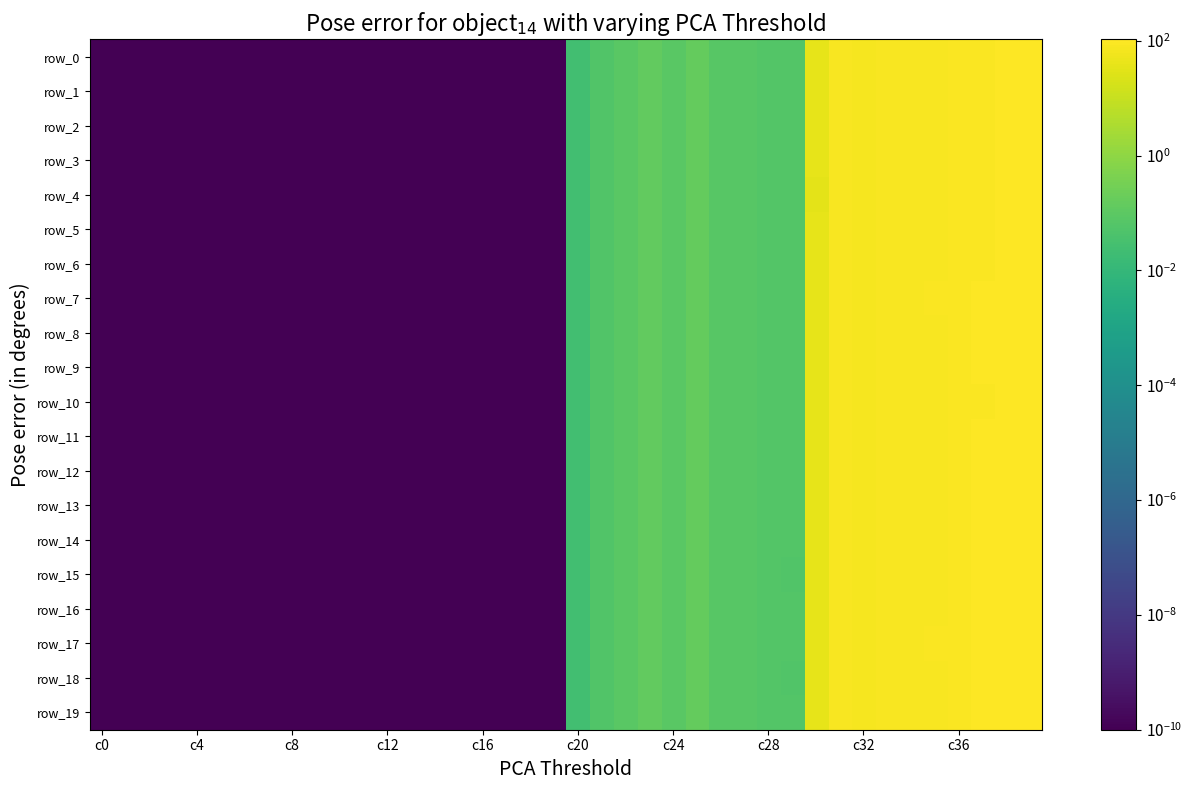

Reading right to left, what are all the values shown in this chart?

row_0: 103.1	105.2	95.0	94.0	85.2	84.8	83.4	75.5	80.2	38.6	0.1	0.1	0.1	0.1	0.2	0.1	0.1	0.1	0.1	0.0	0.0	0.0	0.0	0.0	0.0	0.0	0.0	0.0	0.0	0.0	0.0	0.0	0.0	0.0	0.0	0.0	0.0	0.0	0.0	0.0
row_1: 102.9	105.1	94.5	93.5	84.7	84.1	83.1	74.6	78.7	36.4	0.1	0.1	0.1	0.1	0.2	0.1	0.1	0.1	0.1	0.0	0.0	0.0	0.0	0.0	0.0	0.0	0.0	0.0	0.0	0.0	0.0	0.0	0.0	0.0	0.0	0.0	0.0	0.0	0.0	0.0
row_2: 103.3	105.2	94.7	93.7	85.1	84.4	83.2	74.9	79.3	36.3	0.1	0.1	0.1	0.1	0.2	0.1	0.1	0.1	0.1	0.0	0.0	0.0	0.0	0.0	0.0	0.0	0.0	0.0	0.0	0.0	0.0	0.0	0.0	0.0	0.0	0.0	0.0	0.0	0.0	0.0
row_3: 103.3	105.4	94.6	93.7	84.7	84.3	83.3	74.9	79.0	37.0	0.1	0.1	0.1	0.1	0.2	0.1	0.1	0.1	0.1	0.0	0.0	0.0	0.0	0.0	0.0	0.0	0.0	0.0	0.0	0.0	0.0	0.0	0.0	0.0	0.0	0.0	0.0	0.0	0.0	0.0
row_4: 102.9	105.2	94.7	93.8	84.9	84.5	83.4	75.1	79.1	35.7	0.1	0.1	0.1	0.1	0.2	0.1	0.1	0.1	0.1	0.0	0.0	0.0	0.0	0.0	0.0	0.0	0.0	0.0	0.0	0.0	0.0	0.0	0.0	0.0	0.0	0.0	0.0	0.0	0.0	0.0
row_5: 103.3	105.1	94.9	93.7	85.1	84.6	83.5	75.4	78.8	37.2	0.1	0.1	0.1	0.1	0.2	0.1	0.1	0.1	0.1	0.0	0.0	0.0	0.0	0.0	0.0	0.0	0.0	0.0	0.0	0.0	0.0	0.0	0.0	0.0	0.0	0.0	0.0	0.0	0.0	0.0
row_6: 103.3	104.9	95.3	93.6	85.0	84.5	83.5	75.3	78.8	36.7	0.1	0.1	0.1	0.1	0.2	0.1	0.1	0.1	0.1	0.0	0.0	0.0	0.0	0.0	0.0	0.0	0.0	0.0	0.0	0.0	0.0	0.0	0.0	0.0	0.0	0.0	0.0	0.0	0.0	0.0
row_7: 104.3	105.3	95.6	94.1	85.6	85.0	83.9	75.9	79.2	37.2	0.1	0.1	0.1	0.1	0.2	0.1	0.1	0.1	0.1	0.0	0.0	0.0	0.0	0.0	0.0	0.0	0.0	0.0	0.0	0.0	0.0	0.0	0.0	0.0	0.0	0.0	0.0	0.0	0.0	0.0
row_8: 104.1	105.6	95.7	94.2	85.4	85.0	83.8	75.8	79.1	37.4	0.1	0.1	0.1	0.1	0.2	0.1	0.1	0.1	0.1	0.0	0.0	0.0	0.0	0.0	0.0	0.0	0.0	0.0	0.0	0.0	0.0	0.0	0.0	0.0	0.0	0.0	0.0	0.0	0.0	0.0
row_9: 103.8	105.4	95.6	93.9	85.3	84.7	83.6	75.4	78.4	36.5	0.1	0.1	0.1	0.1	0.2	0.1	0.1	0.1	0.1	0.0	0.0	0.0	0.0	0.0	0.0	0.0	0.0	0.0	0.0	0.0	0.0	0.0	0.0	0.0	0.0	0.0	0.0	0.0	0.0	0.0
row_10: 103.6	105.8	95.3	94.3	85.4	84.9	83.8	75.5	79.2	36.9	0.1	0.1	0.1	0.1	0.2	0.1	0.1	0.1	0.1	0.0	0.0	0.0	0.0	0.0	0.0	0.0	0.0	0.0	0.0	0.0	0.0	0.0	0.0	0.0	0.0	0.0	0.0	0.0	0.0	0.0
row_11: 103.4	105.5	95.6	94.2	85.2	84.9	83.7	75.4	80.0	37.6	0.1	0.1	0.1	0.1	0.2	0.1	0.1	0.1	0.1	0.0	0.0	0.0	0.0	0.0	0.0	0.0	0.0	0.0	0.0	0.0	0.0	0.0	0.0	0.0	0.0	0.0	0.0	0.0	0.0	0.0
row_12: 104.5	105.5	96.3	94.2	85.6	85.1	84.0	75.9	79.1	37.4	0.1	0.1	0.1	0.1	0.2	0.1	0.1	0.1	0.1	0.0	0.0	0.0	0.0	0.0	0.0	0.0	0.0	0.0	0.0	0.0	0.0	0.0	0.0	0.0	0.0	0.0	0.0	0.0	0.0	0.0
row_13: 104.1	105.7	95.8	94.3	85.6	85.1	83.9	75.8	80.3	38.7	0.1	0.1	0.1	0.1	0.2	0.1	0.1	0.1	0.1	0.0	0.0	0.0	0.0	0.0	0.0	0.0	0.0	0.0	0.0	0.0	0.0	0.0	0.0	0.0	0.0	0.0	0.0	0.0	0.0	0.0
row_14: 104.8	106.1	95.9	94.4	85.5	85.0	83.9	75.8	80.0	38.2	0.1	0.1	0.1	0.1	0.2	0.1	0.1	0.1	0.1	0.0	0.0	0.0	0.0	0.0	0.0	0.0	0.0	0.0	0.0	0.0	0.0	0.0	0.0	0.0	0.0	0.0	0.0	0.0	0.0	0.0
row_15: 104.2	105.6	95.8	94.1	85.5	84.9	83.7	75.5	80.3	38.2	0.1	0.1	0.1	0.1	0.2	0.1	0.1	0.1	0.1	0.0	0.0	0.0	0.0	0.0	0.0	0.0	0.0	0.0	0.0	0.0	0.0	0.0	0.0	0.0	0.0	0.0	0.0	0.0	0.0	0.0
row_16: 104.8	105.8	96.2	94.3	85.5	85.1	83.9	75.8	80.3	37.6	0.1	0.1	0.1	0.1	0.2	0.1	0.1	0.1	0.1	0.0	0.0	0.0	0.0	0.0	0.0	0.0	0.0	0.0	0.0	0.0	0.0	0.0	0.0	0.0	0.0	0.0	0.0	0.0	0.0	0.0
row_17: 104.3	105.9	95.6	94.3	85.7	85.0	83.9	75.7	80.7	38.5	0.1	0.1	0.1	0.1	0.2	0.1	0.1	0.1	0.1	0.0	0.0	0.0	0.0	0.0	0.0	0.0	0.0	0.0	0.0	0.0	0.0	0.0	0.0	0.0	0.0	0.0	0.0	0.0	0.0	0.0
row_18: 105.0	106.2	95.9	94.4	85.3	85.1	83.8	75.7	79.8	36.9	0.1	0.1	0.1	0.1	0.2	0.1	0.1	0.1	0.1	0.0	0.0	0.0	0.0	0.0	0.0	0.0	0.0	0.0	0.0	0.0	0.0	0.0	0.0	0.0	0.0	0.0	0.0	0.0	0.0	0.0
row_19: 104.1	105.9	95.7	94.5	85.6	85.3	84.1	76.0	79.4	37.0	0.1	0.1	0.1	0.1	0.2	0.1	0.1	0.1	0.1	0.0	0.0	0.0	0.0	0.0	0.0	0.0	0.0	0.0	0.0	0.0	0.0	0.0	0.0	0.0	0.0	0.0	0.0	0.0	0.0	0.0